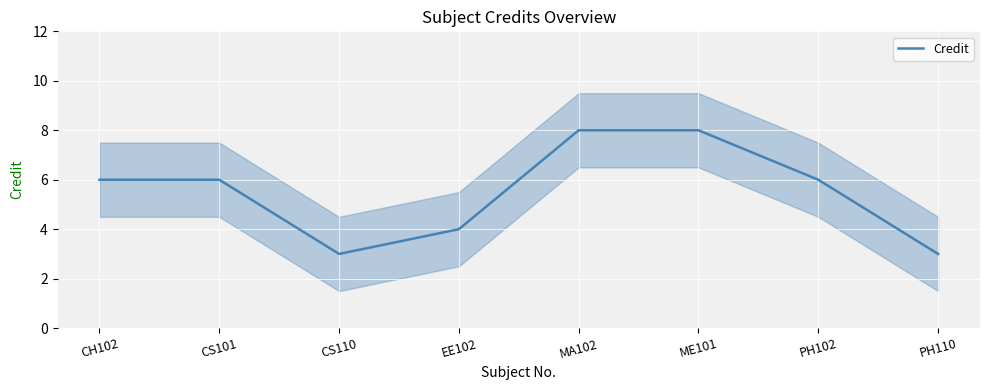

What is the average value?

6